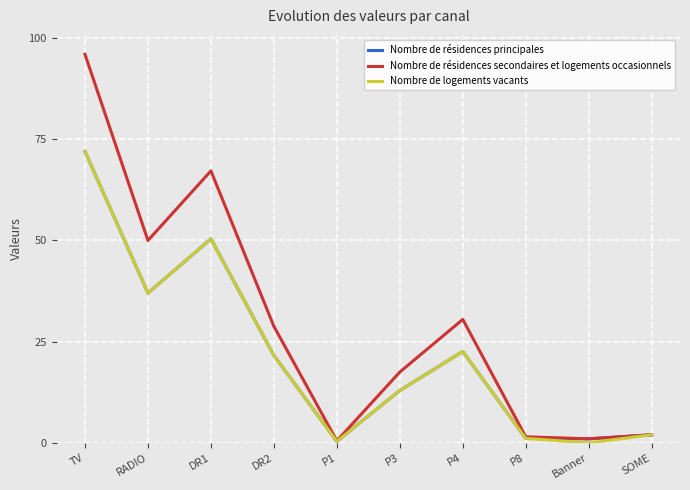

True or false: Nombre de résidences secondaires et logements occasionnels has a value of 45.2 at TV.

False